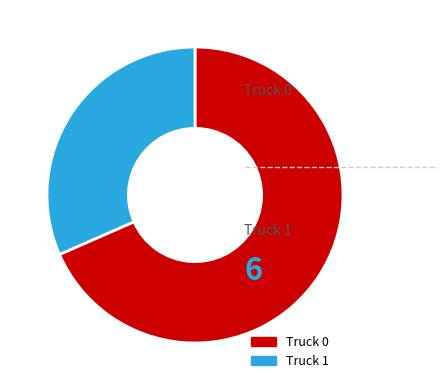

How many slices are in this pie chart?

2